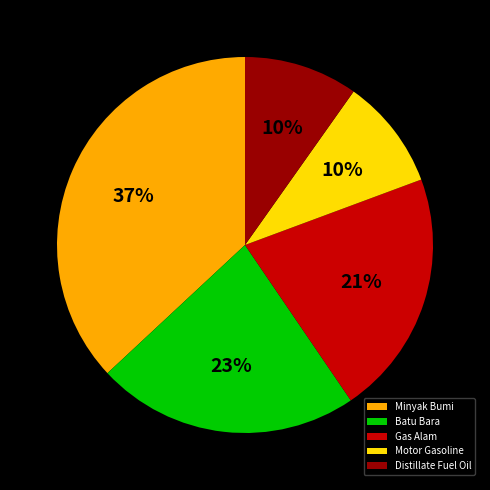

What is the largest slice in the pie chart?

Minyak Bumi